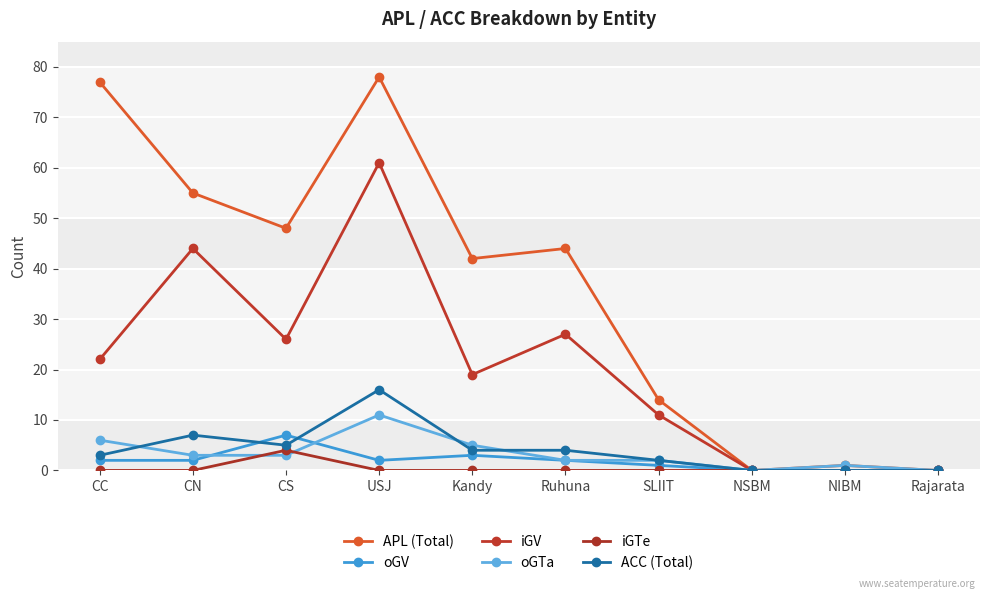

List the labels in order of oGV value, smallest first.

NSBM, NIBM, Rajarata, SLIIT, CC, CN, USJ, Ruhuna, Kandy, CS